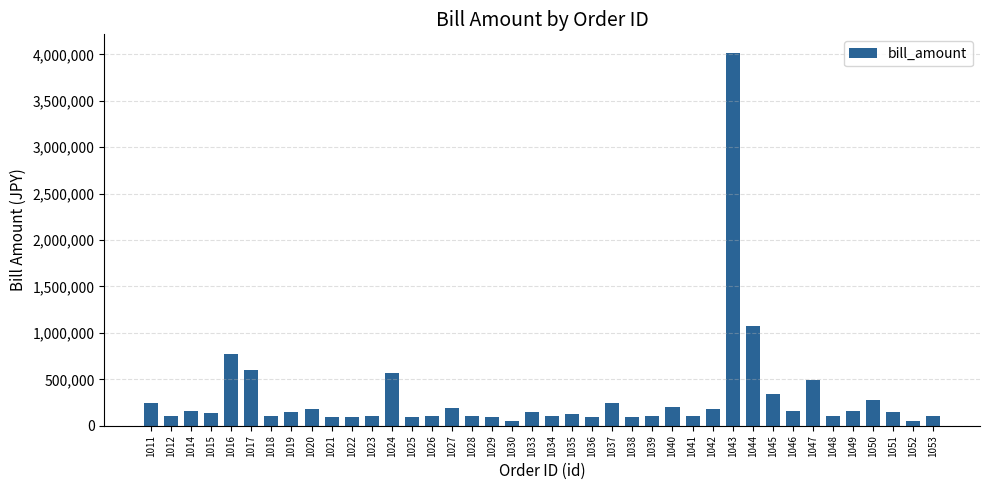

The value at 1029 is 99000. True or false?

True